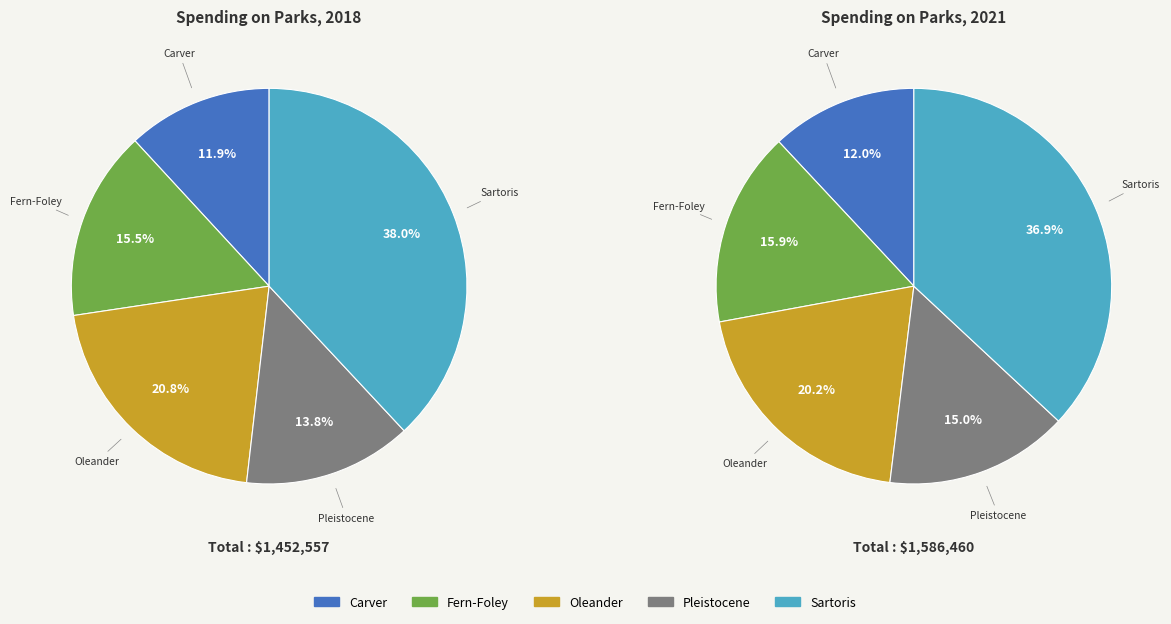

Is Sartoris the majority of the pie?

No